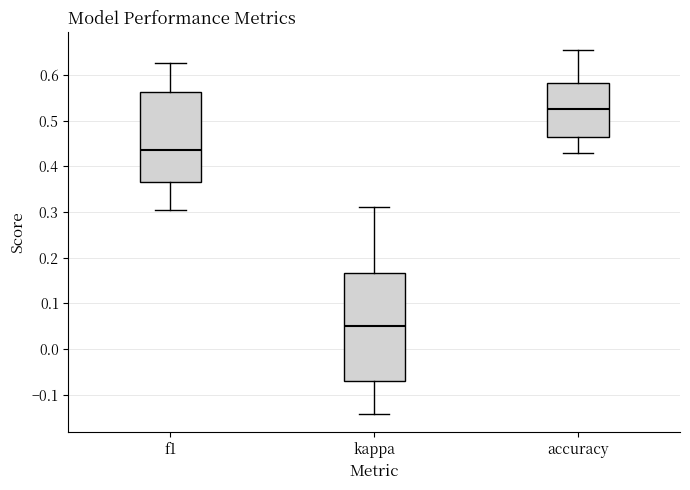

Reading left to right, read every box against the y-axis: the position of its median line, the range the box covers, and the ends of its whiskers. The values are not printed on the chart, so give them approximately, as read against the axis.

f1: median 0.44, box 0.37 to 0.56, whiskers 0.31 to 0.63
kappa: median 0.05, box -0.07 to 0.17, whiskers -0.14 to 0.31
accuracy: median 0.53, box 0.47 to 0.58, whiskers 0.43 to 0.66